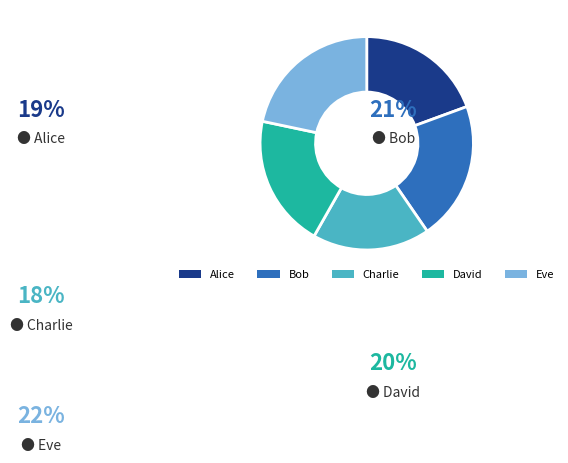

The Alice slice represents 19% of the pie. True or false?

True